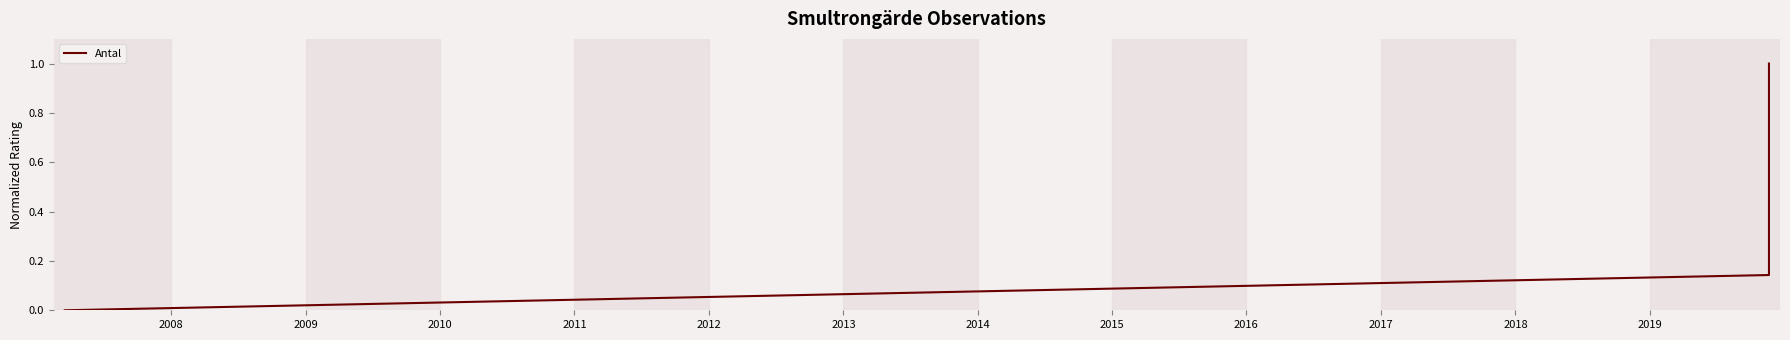

Does the chart display data point markers on the line(s)?

No